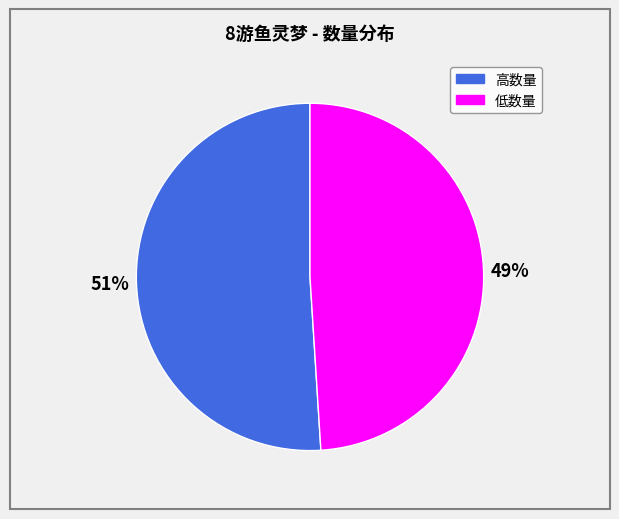

To the nearest percent, what is the average slice percentage?

50%